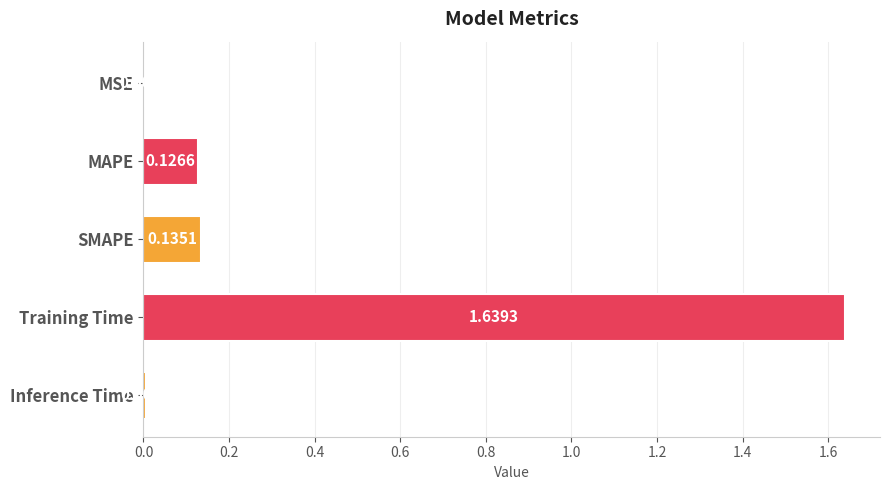

Which category has the highest value across all series?

Training Time